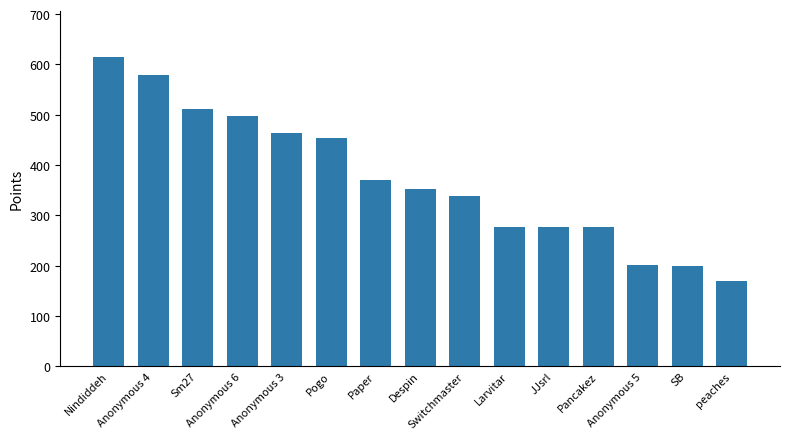

What value does the data have at Nindiddeh?

614